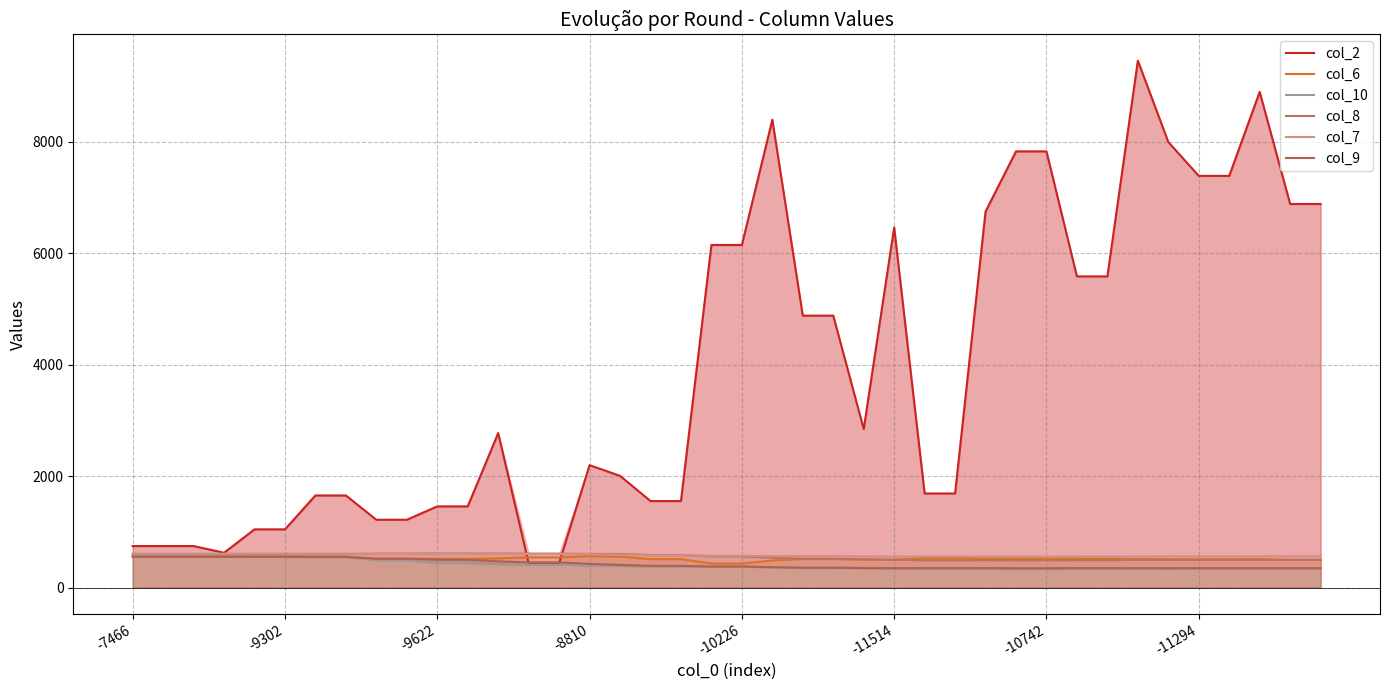

Reading right to left, list all the values displayed in this chart.

col_2: 6884	6884	8896	7388	7388	7996	9456	5584	5584	7828	7828	6748	1688	1688	6464	2844	4880	4880	8396	6148	6148	1552	1552	2004	2196	436	436	2772	1456	1456	1216	1216	1652	1652	1044	1044	624	744	744	744
col_6: 495	495	508	506	506	508	511	517	517	519	519	520	527	527	498	499	511	511	485	430	430	509	509	552	563	541	541	523	514	514	517	517	556	556	555	555	555	556	556	556
col_10: 344	344	343	343	343	342	342	342	342	338	338	342	342	342	349	356	360	360	365	371	371	379	379	388	393	410	410	419	440	440	492	492	555	555	567	567	567	568	568	568
col_8: 498	498	497	497	497	495	495	491	491	489	489	491	489	489	498	508	516	516	535	558	558	583	583	602	603	608	608	609	609	609	607	607	602	602	601	601	600	602	602	602
col_7: 560	560	559	558	558	560	556	556	556	555	555	556	554	554	556	558	562	562	564	570	570	576	576	589	596	603	603	604	604	604	602	602	605	605	608	608	606	606	606	606
col_9: 347	347	346	347	347	345	346	346	346	345	345	346	346	346	346	348	354	354	365	377	377	389	389	405	424	451	451	469	499	499	516	516	548	548	551	551	553	553	553	553